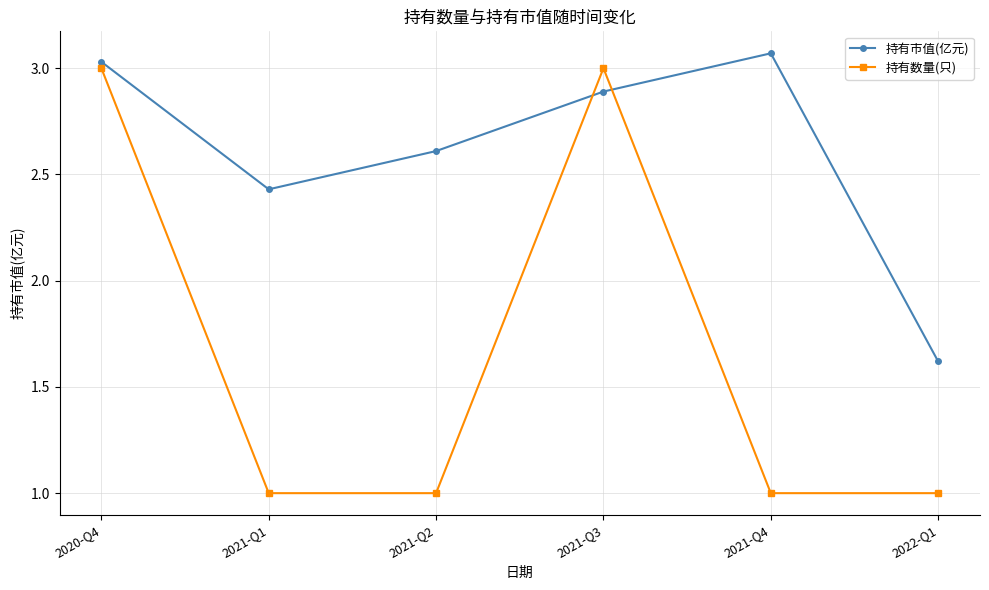

At which category does 持有数量(只) reach its first local peak?

2021-Q3